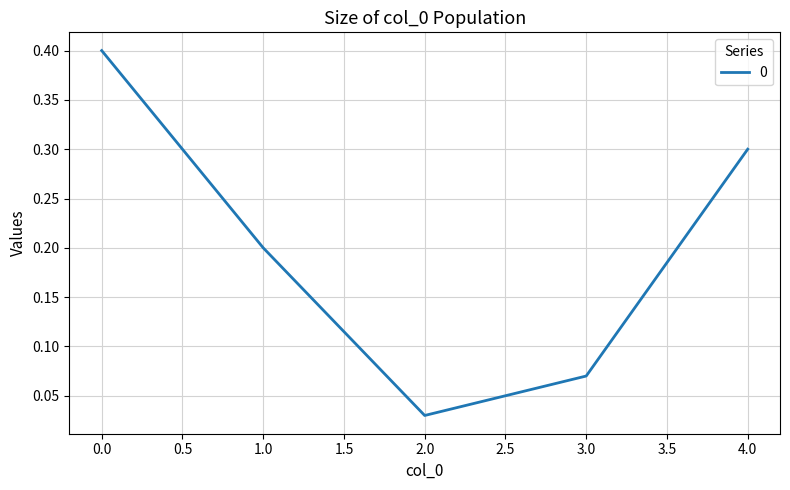

Is it true that the value at 1.0 is 0.2?

True